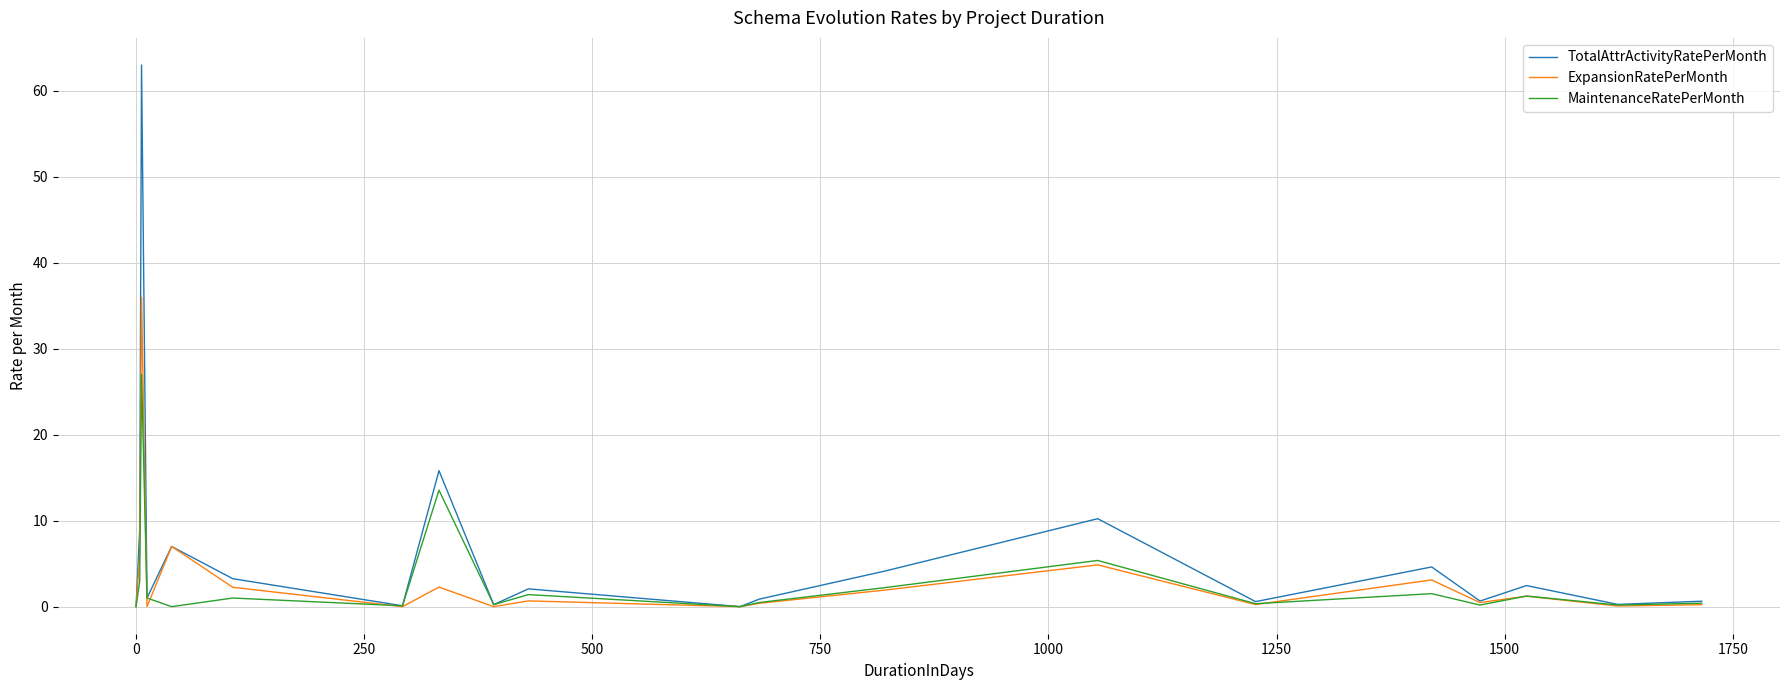

Which series has the widest spread of values?

TotalAttrActivityRatePerMonth